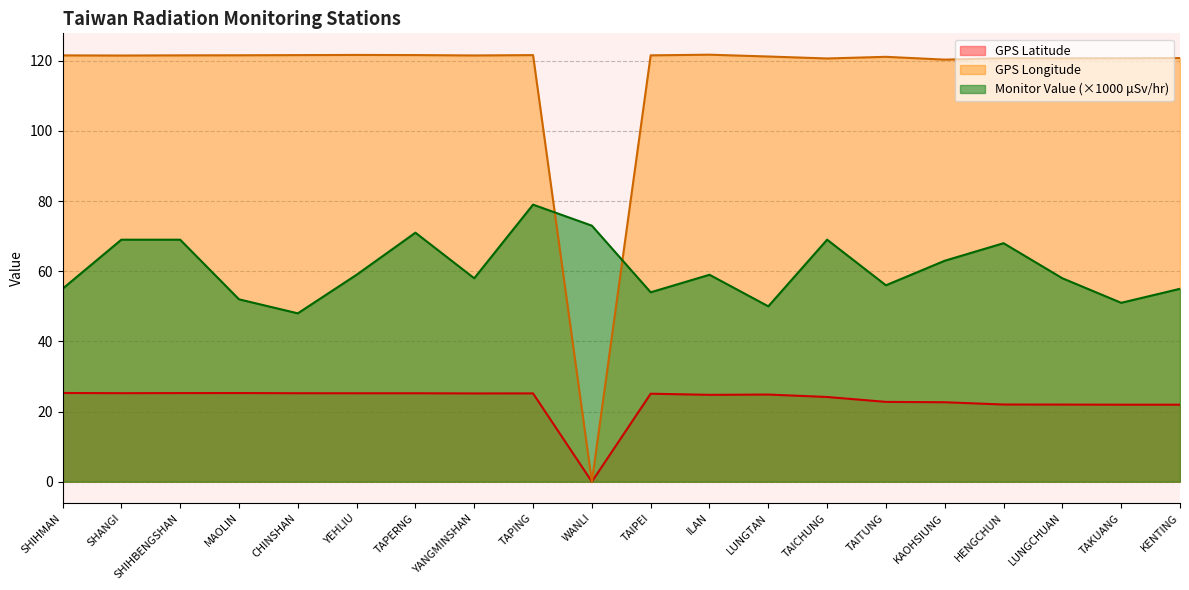

The value of GPS Latitude at LUNGTAN is 13.6. True or false?

False